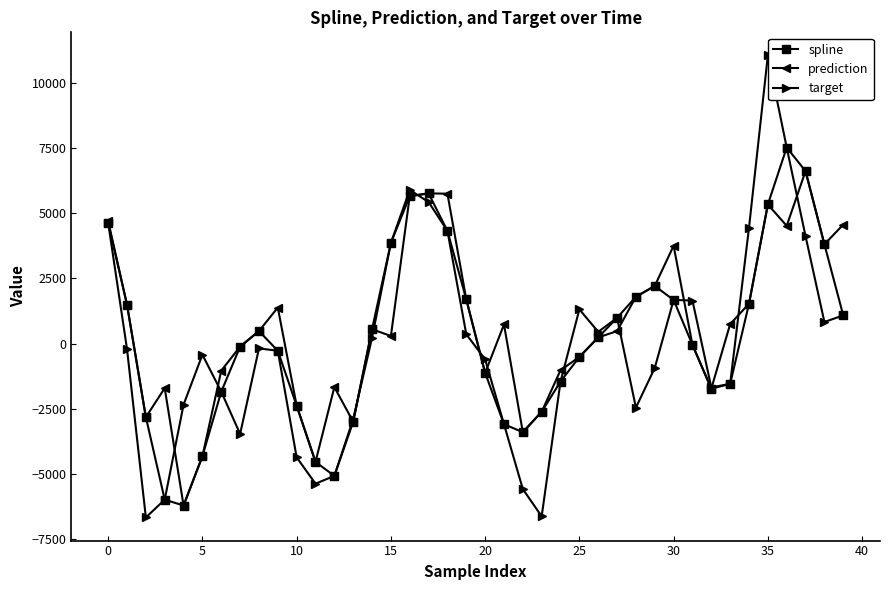

How many data points in target are above -210?

19